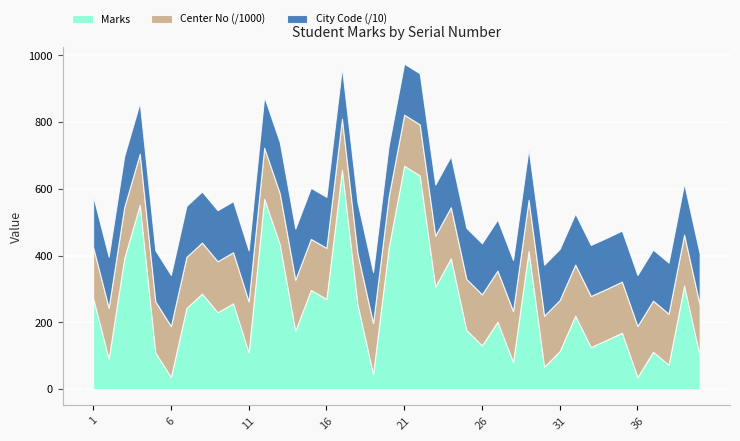

The Center No series shows 152901 at 7. True or false?

True